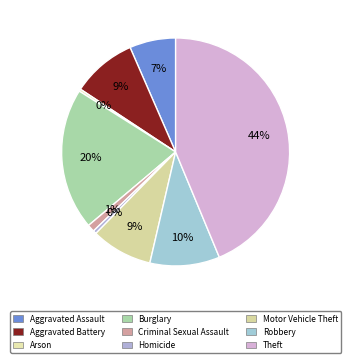

Count the number of slices in the pie.

9